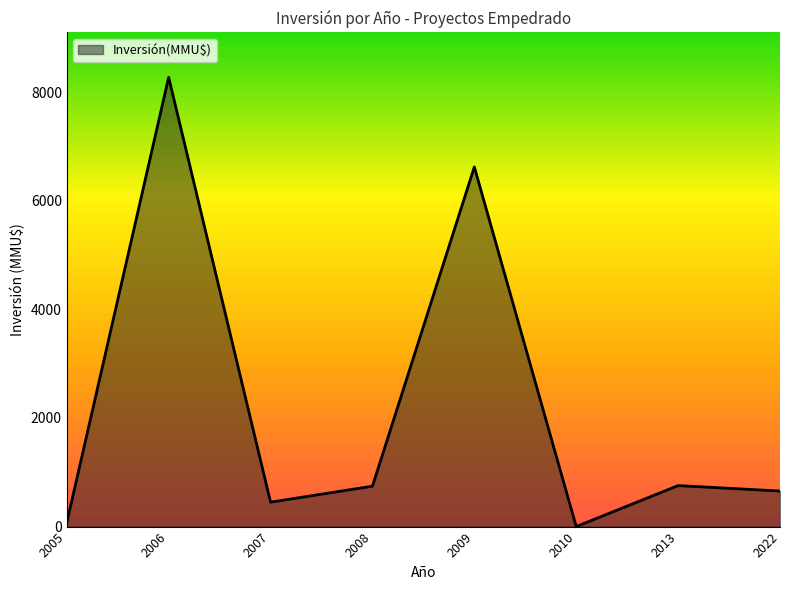

How many lines are shown in the chart?

1